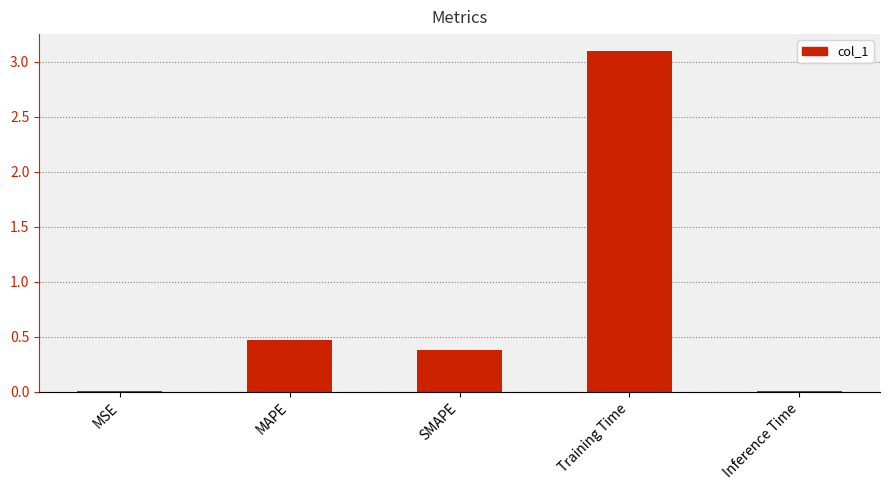

Which label corresponds to the largest value in the chart?

Training Time